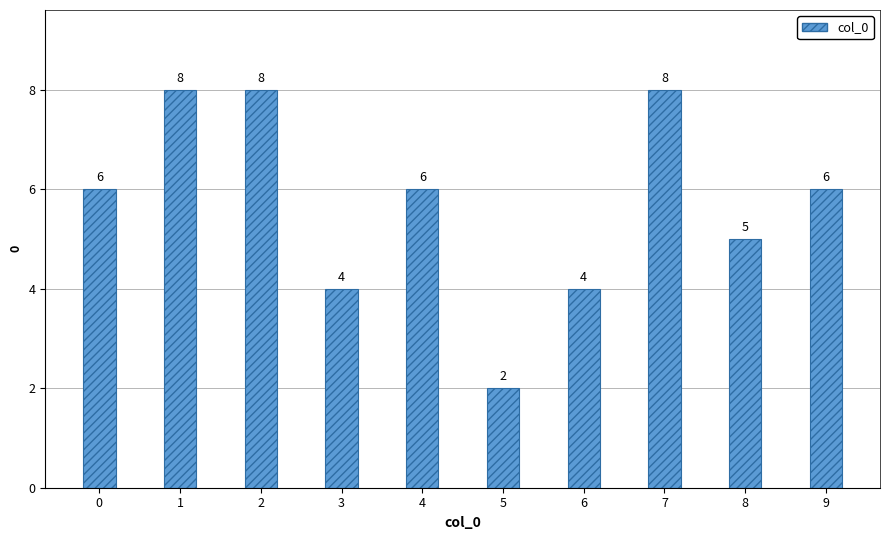

What value does the data have at 1?

8